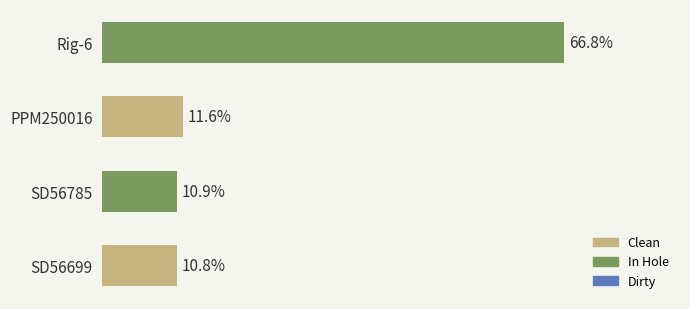

How many bars are there in total?

4